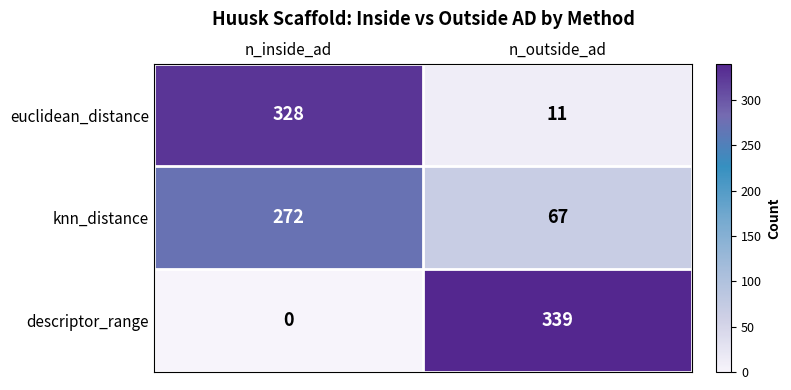

Which series has the largest range (max minus min)?

descriptor_range